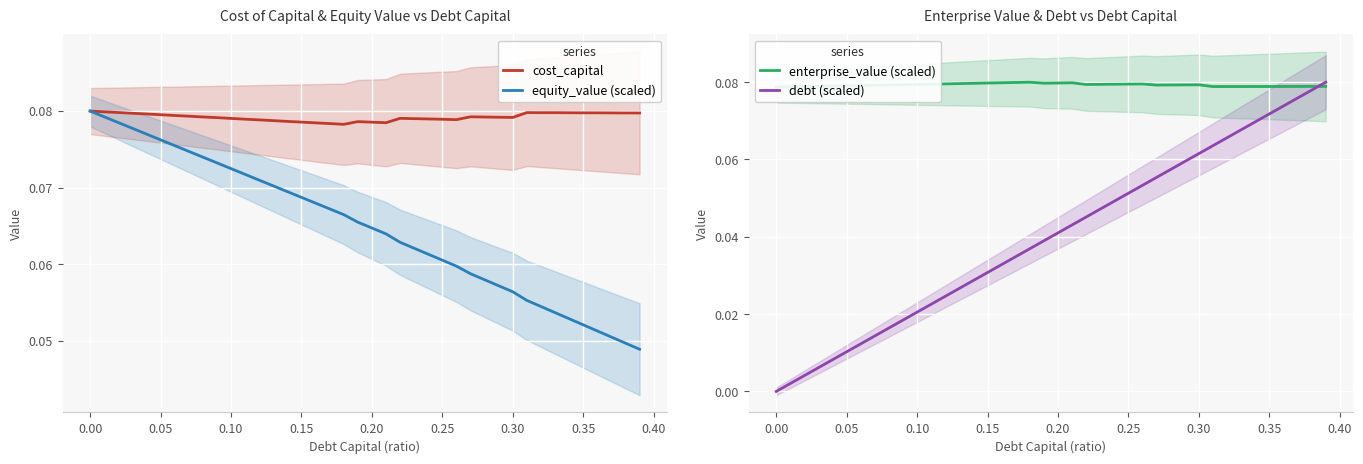

Reading left to right, transcribe all the data shown in this chart.

cost_capital: 0.1	0.1	0.1	0.1	0.1	0.1	0.1	0.1	0.1	0.1	0.1	0.1	0.1	0.1	0.1	0.1	0.1	0.1	0.1	0.1	0.1	0.1	0.1	0.1	0.1	0.1	0.1	0.1	0.1	0.1	0.1	0.1	0.1	0.1	0.1	0.1	0.1	0.1	0.1	0.1
equity_value (scaled): 0.1	0.1	0.1	0.1	0.1	0.1	0.1	0.1	0.1	0.1	0.1	0.1	0.1	0.1	0.1	0.1	0.1	0.1	0.1	0.1	0.1	0.1	0.1	0.1	0.1	0.1	0.1	0.1	0.1	0.1	0.1	0.1	0.1	0.1	0.1	0.1	0.1	0.1	0.0	0.0
enterprise_value (scaled): 0.1	0.1	0.1	0.1	0.1	0.1	0.1	0.1	0.1	0.1	0.1	0.1	0.1	0.1	0.1	0.1	0.1	0.1	0.1	0.1	0.1	0.1	0.1	0.1	0.1	0.1	0.1	0.1	0.1	0.1	0.1	0.1	0.1	0.1	0.1	0.1	0.1	0.1	0.1	0.1
debt (scaled): 0.0	0.0	0.0	0.0	0.0	0.0	0.0	0.0	0.0	0.0	0.0	0.0	0.0	0.0	0.0	0.0	0.0	0.0	0.0	0.0	0.0	0.0	0.0	0.0	0.0	0.1	0.1	0.1	0.1	0.1	0.1	0.1	0.1	0.1	0.1	0.1	0.1	0.1	0.1	0.1